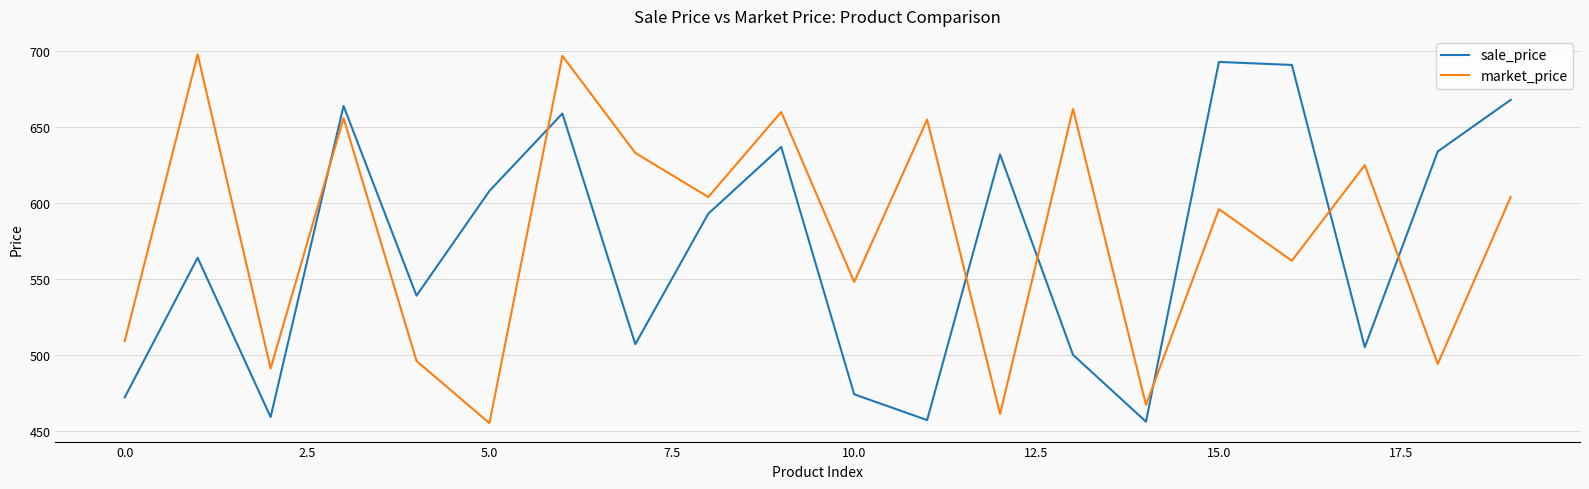

How many lines are shown in the chart?

2